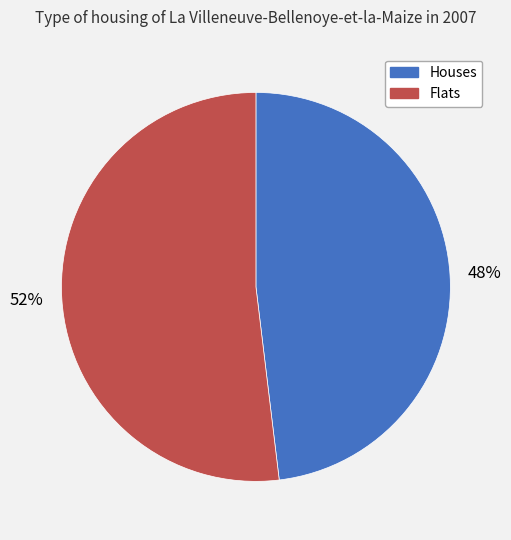

To the nearest percent, what percentage of the pie is Flats?

52%